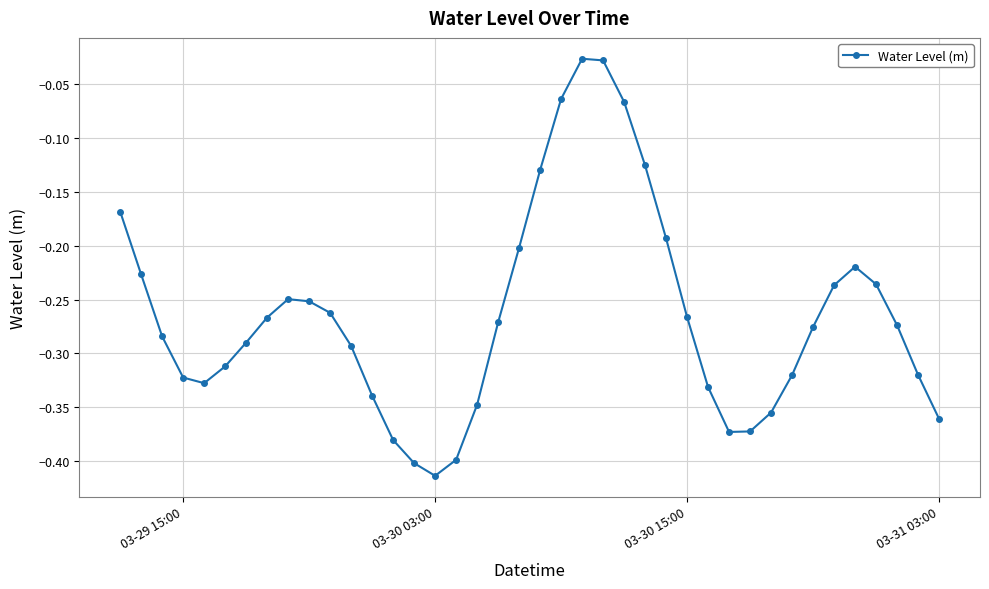

How many points are lower than both their immediate neighbors (excluding endpoints)?

3